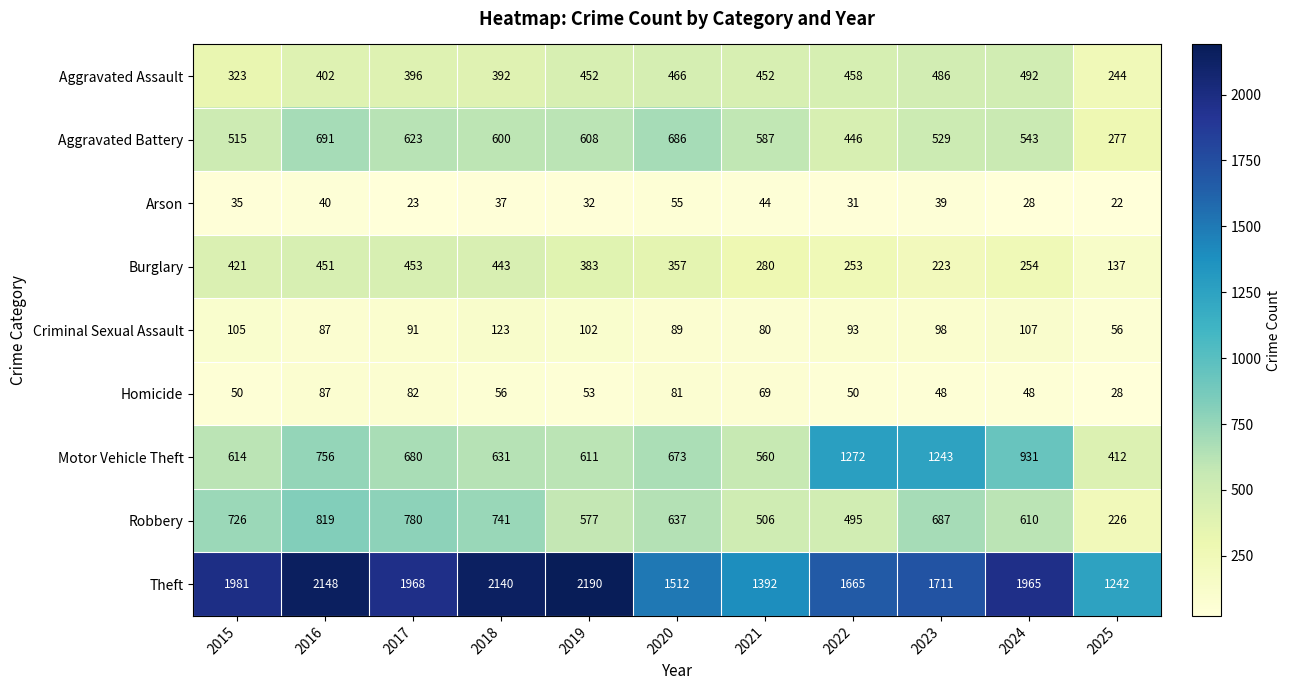

How many series are shown in this chart?

9